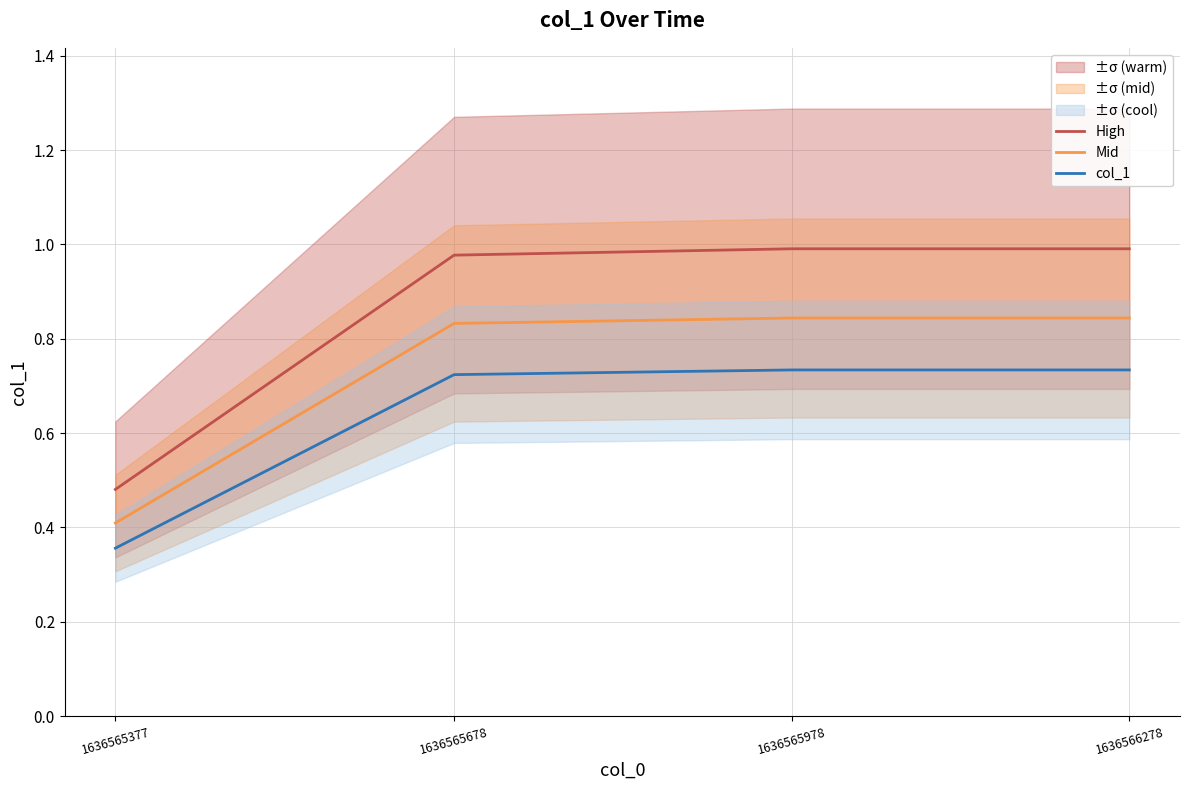

Which category has the lowest value in the Mid series?

1636565377